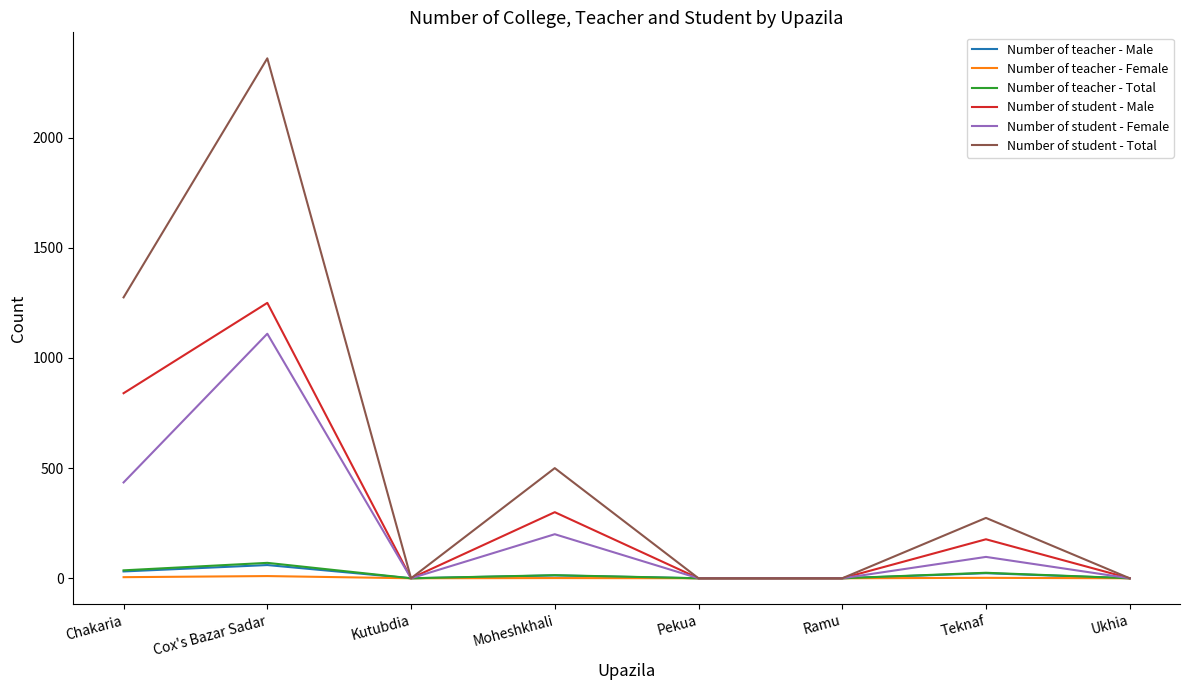

Is the value of Number of student - Female at Chakaria greater than the value of Number of student - Male at Ramu?

Yes